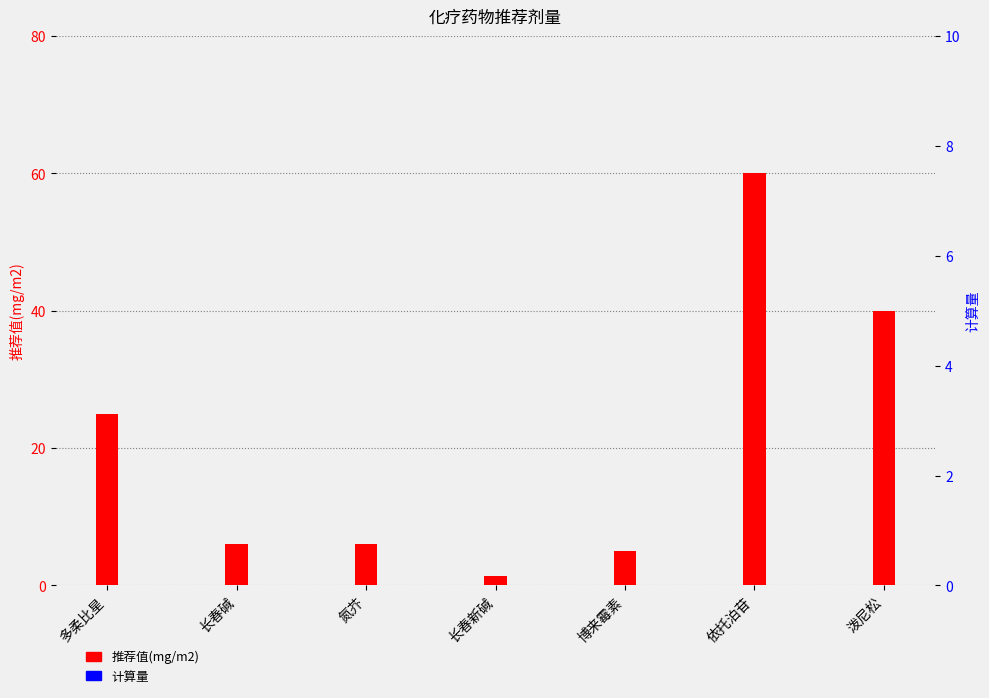

Which has a higher value, 氮芥 or 长春碱?

氮芥